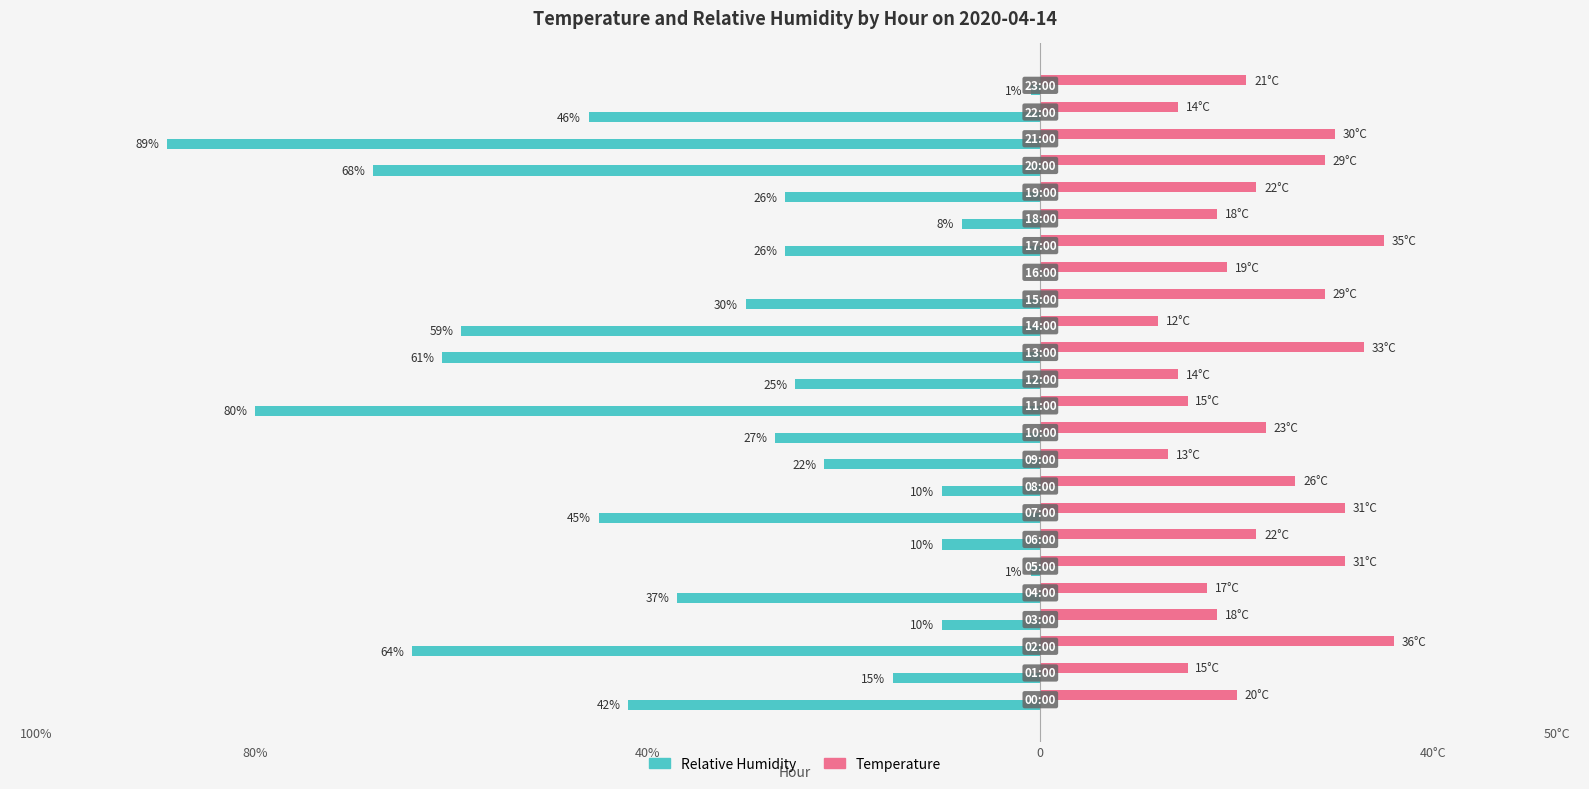

How many bars are there in total?

48